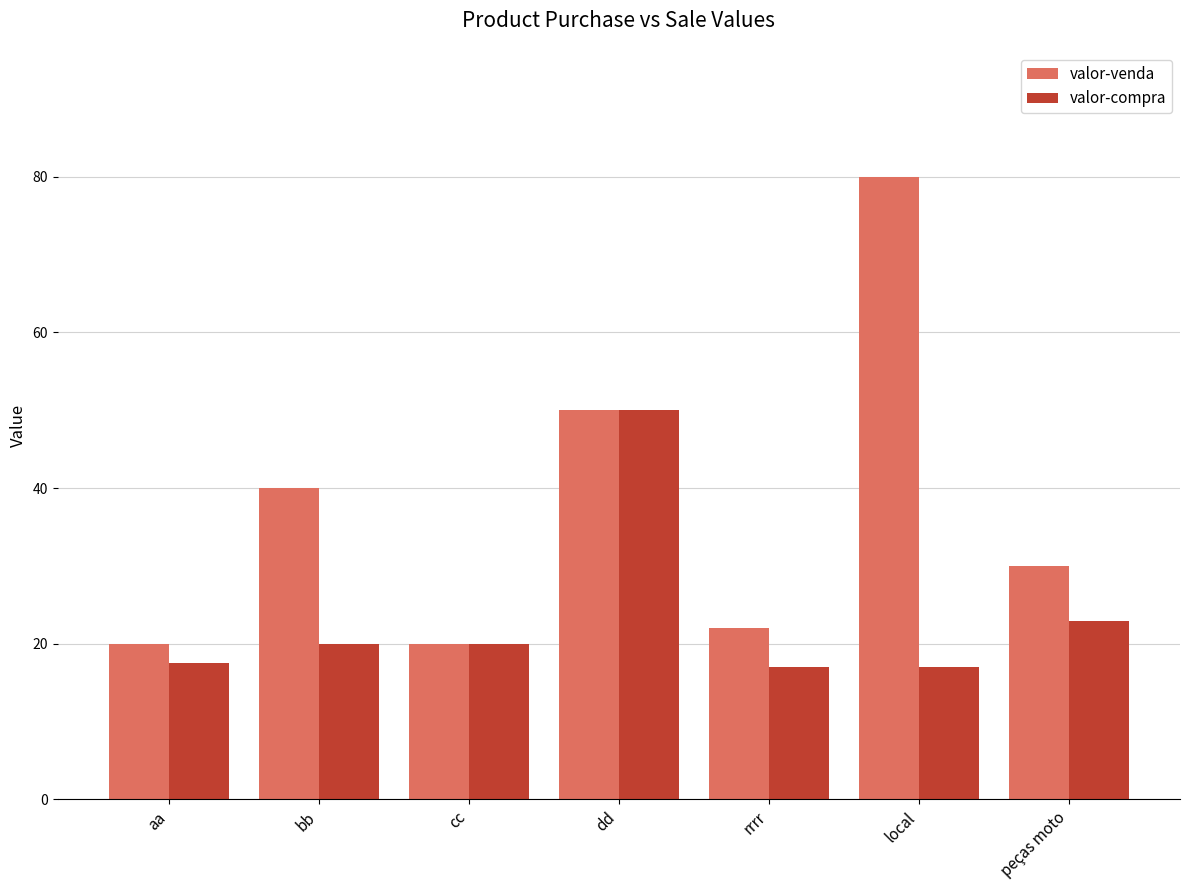

Read the valor-compra value at dd.

50.0